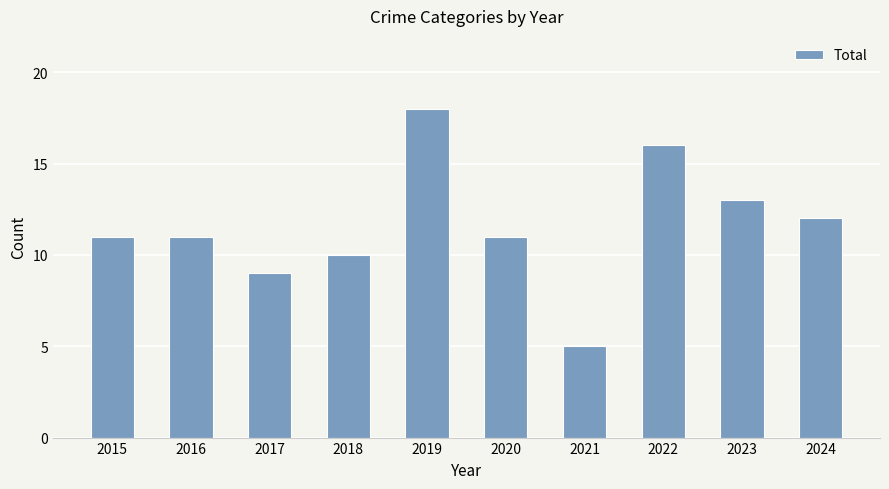

True or false: the data shows 5 at 2023.

False